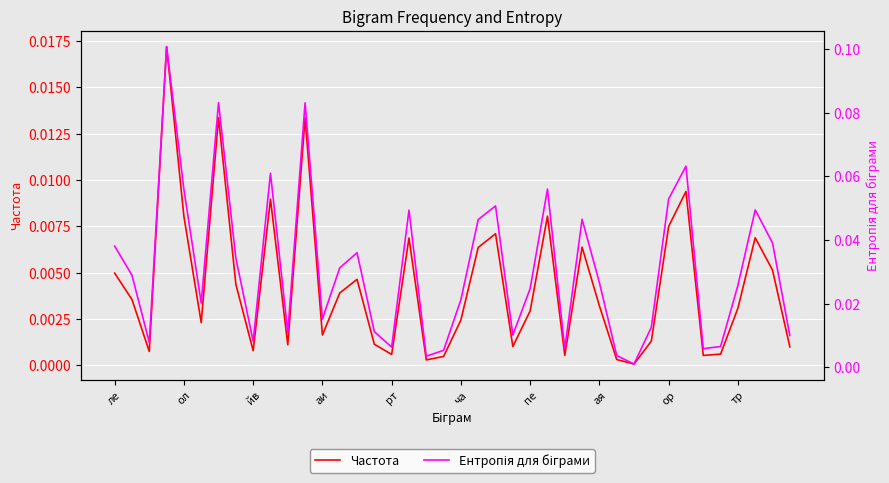

Is the value of Частота at 19 greater than the value of Ентропія для біграми at 22?

No